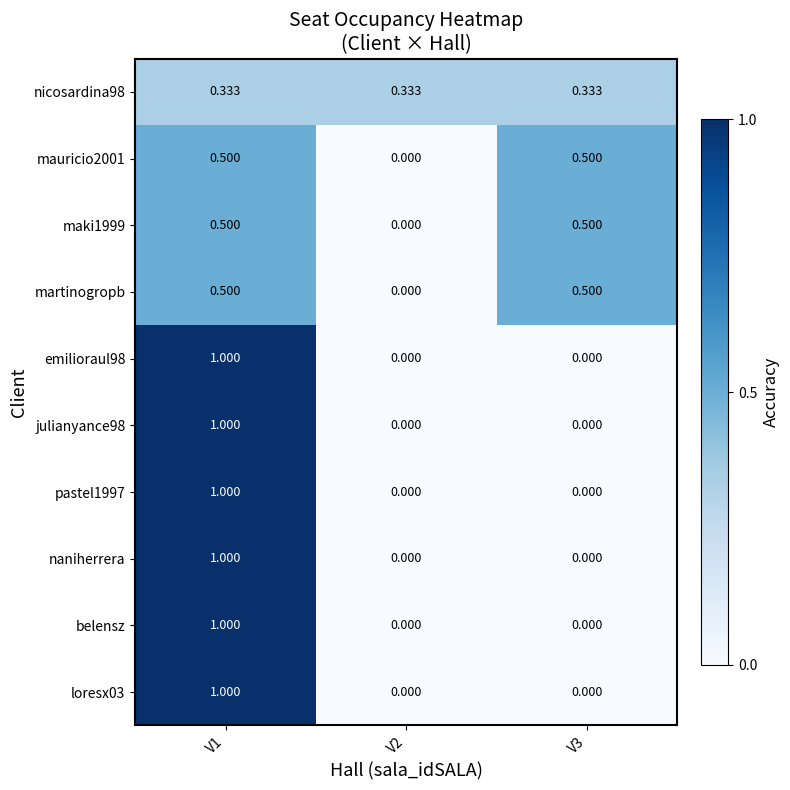

Which category has the highest value across all series?

V1